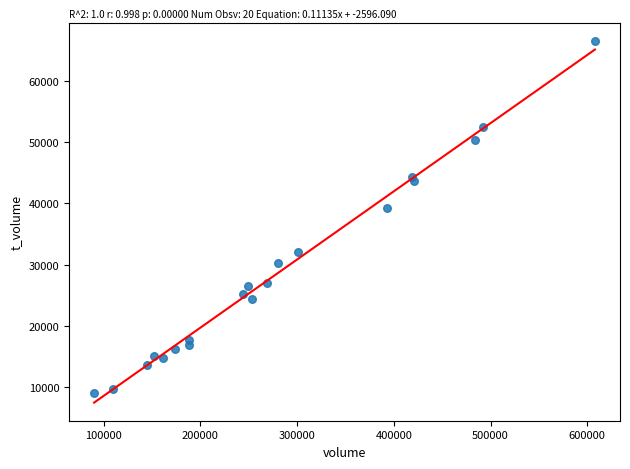

What Y value in the scatter plot is closest to 37786?

39255